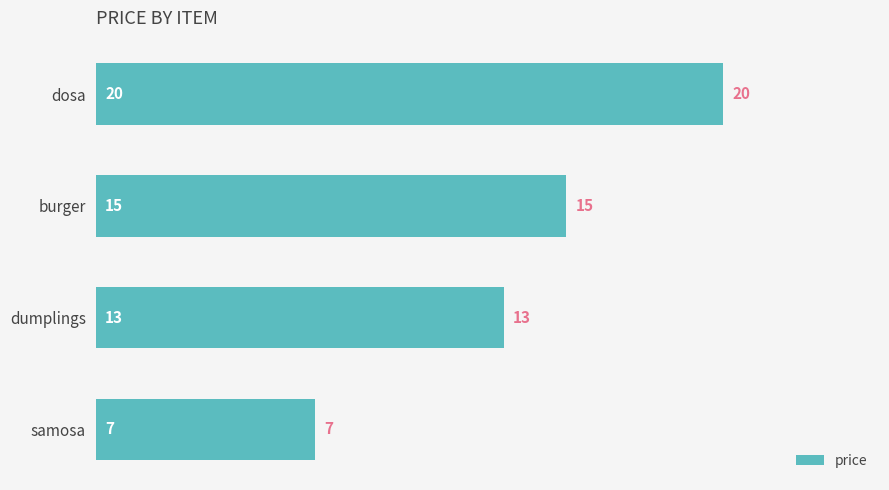

What is the difference between the values at samosa and burger?

8